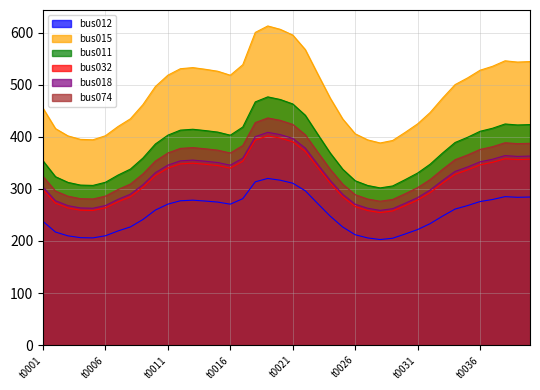

Reading left to right, list all the values displayed in this chart.

bus012: t0001=237.6	t0002=217.1	t0003=209.8	t0004=206.3	t0005=205.9	t0006=209.9	t0007=219.1	t0008=226.9	t0009=241.1	t0010=259.3	t0011=270.6	t0012=277.1	t0013=278.3	t0014=276.6	t0015=274.6	t0016=270.6	t0017=281.2	t0018=313.5	t0019=320.0	t0020=316.6	t0021=310.9	t0022=296.4	t0023=271.8	t0024=247.7	t0025=226.8	t0026=211.9	t0027=205.8	t0028=202.7	t0029=205.2	t0030=213.3	t0031=221.8	t0032=233.2	t0033=247.7	t0034=261.2	t0035=267.9	t0036=275.6	t0037=279.6	t0038=285.1	t0039=283.8	t0040=284.3
bus015: t0001=455.0	t0002=415.7	t0003=401.7	t0004=395.0	t0005=394.2	t0006=402.0	t0007=419.6	t0008=434.5	t0009=461.7	t0010=496.5	t0011=518.3	t0012=530.7	t0013=532.9	t0014=529.6	t0015=525.8	t0016=518.2	t0017=538.4	t0018=600.4	t0019=612.8	t0020=606.4	t0021=595.4	t0022=567.6	t0023=520.5	t0024=474.3	t0025=434.3	t0026=405.7	t0027=394.1	t0028=388.1	t0029=392.9	t0030=408.4	t0031=424.8	t0032=446.6	t0033=474.3	t0034=500.2	t0035=513.1	t0036=527.8	t0037=535.4	t0038=545.9	t0039=543.5	t0040=544.5
bus011: t0001=353.9	t0002=323.4	t0003=312.4	t0004=307.3	t0005=306.6	t0006=312.6	t0007=326.4	t0008=338.0	t0009=359.1	t0010=386.2	t0011=403.1	t0012=412.8	t0013=414.5	t0014=411.9	t0015=409.0	t0016=403.0	t0017=418.8	t0018=467.0	t0019=476.7	t0020=471.6	t0021=463.1	t0022=441.5	t0023=404.9	t0024=368.9	t0025=337.8	t0026=315.6	t0027=306.5	t0028=301.9	t0029=305.6	t0030=317.7	t0031=330.4	t0032=347.4	t0033=368.9	t0034=389.1	t0035=399.1	t0036=410.5	t0037=416.4	t0038=424.6	t0039=422.7	t0040=423.5
bus032: t0001=298.2	t0002=272.5	t0003=263.3	t0004=259.0	t0005=258.4	t0006=263.5	t0007=275.1	t0008=284.9	t0009=302.7	t0010=325.5	t0011=339.8	t0012=347.9	t0013=349.3	t0014=347.2	t0015=344.7	t0016=339.7	t0017=353.0	t0018=393.6	t0019=401.7	t0020=397.5	t0021=390.3	t0022=372.1	t0023=341.2	t0024=310.9	t0025=284.7	t0026=266.0	t0027=258.3	t0028=254.4	t0029=257.6	t0030=267.8	t0031=278.5	t0032=292.8	t0033=310.9	t0034=327.9	t0035=336.3	t0036=346.0	t0037=351.0	t0038=357.9	t0039=356.3	t0040=356.9
bus018: t0001=303.3	t0002=277.1	t0003=267.8	t0004=263.3	t0005=262.8	t0006=268.0	t0007=279.7	t0008=289.7	t0009=307.8	t0010=331.0	t0011=345.5	t0012=353.8	t0013=355.2	t0014=353.1	t0015=350.5	t0016=345.4	t0017=358.9	t0018=400.3	t0019=408.5	t0020=404.2	t0021=396.9	t0022=378.4	t0023=347.0	t0024=316.2	t0025=289.5	t0026=270.5	t0027=262.7	t0028=258.7	t0029=261.9	t0030=272.3	t0031=283.2	t0032=297.7	t0033=316.2	t0034=333.5	t0035=342.0	t0036=351.9	t0037=356.9	t0038=363.9	t0039=362.3	t0040=363.0
bus074: t0001=323.8	t0002=295.9	t0003=285.9	t0004=281.2	t0005=280.6	t0006=286.1	t0007=298.6	t0008=309.3	t0009=328.6	t0010=353.4	t0011=368.9	t0012=377.7	t0013=379.3	t0014=377.0	t0015=374.3	t0016=368.8	t0017=383.2	t0018=427.3	t0019=436.2	t0020=431.6	t0021=423.8	t0022=404.0	t0023=370.5	t0024=337.6	t0025=309.1	t0026=288.8	t0027=280.5	t0028=276.2	t0029=279.6	t0030=290.7	t0031=302.4	t0032=317.9	t0033=337.6	t0034=356.0	t0035=365.2	t0036=375.7	t0037=381.1	t0038=388.5	t0039=386.8	t0040=387.5